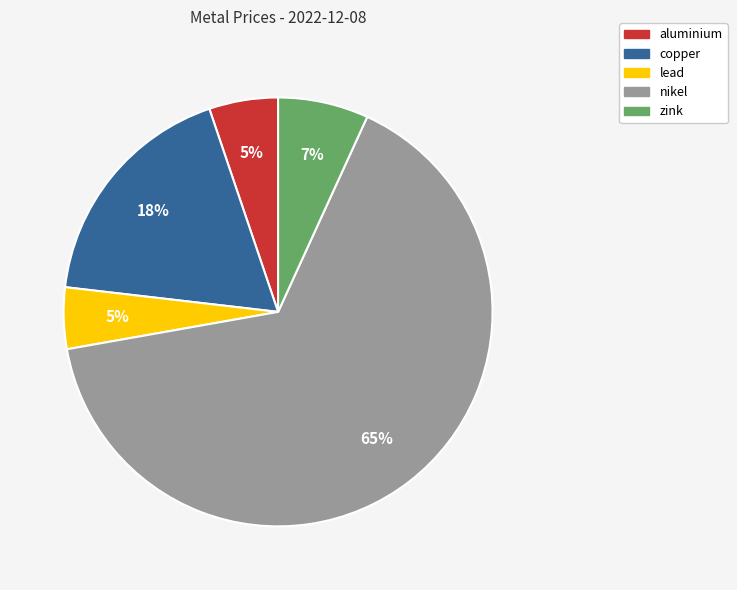

Which category accounts for the majority?

nikel